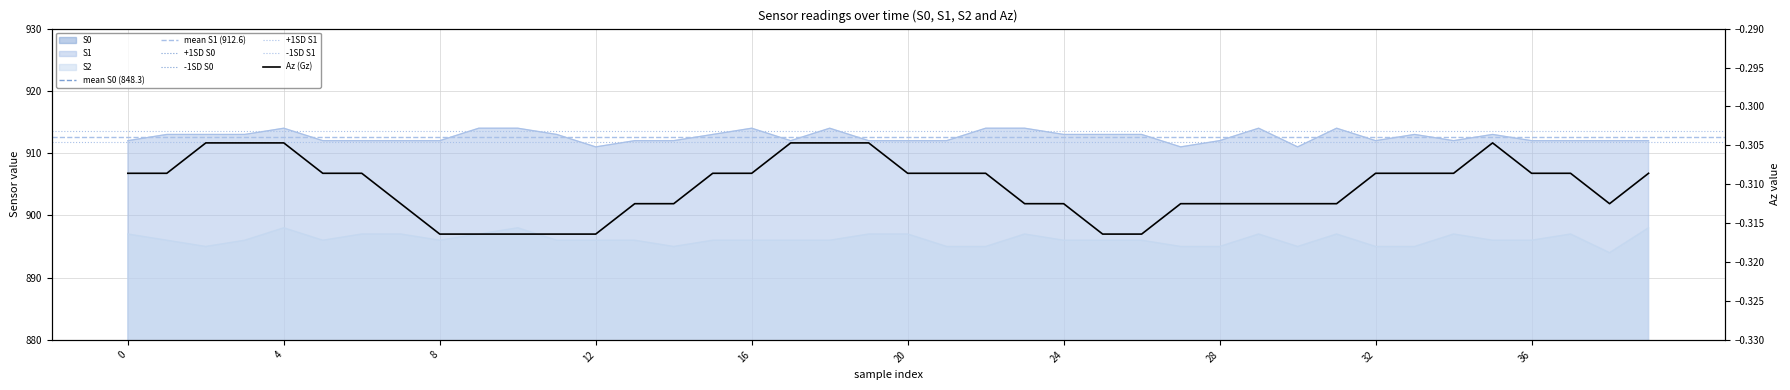

How many interior local peaks does the S1 series have?

7